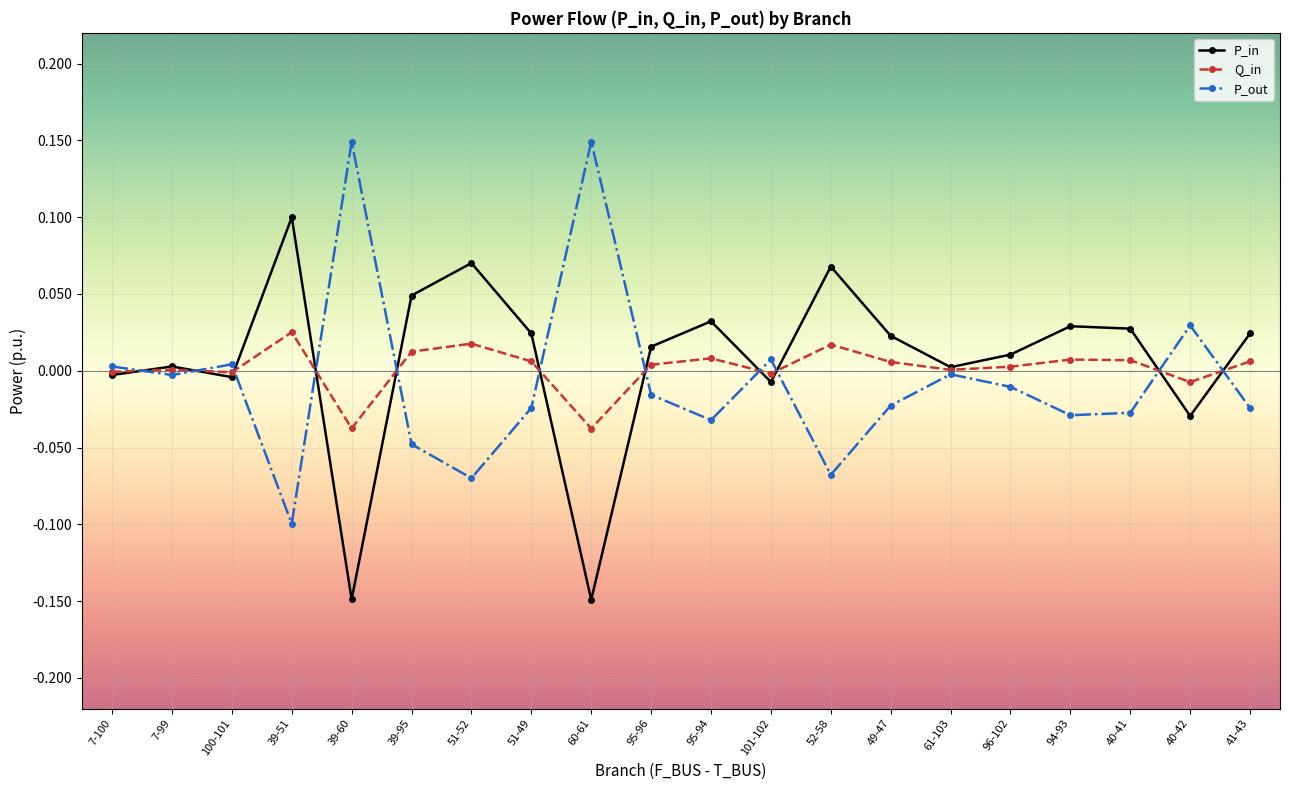

True or false: P_in has a value of 0.1 at 51-52.

True